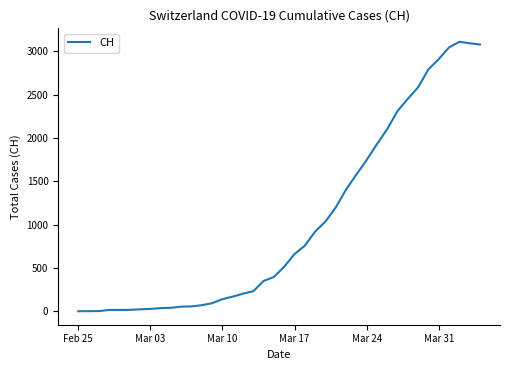

What is the greatest value displayed?

3111